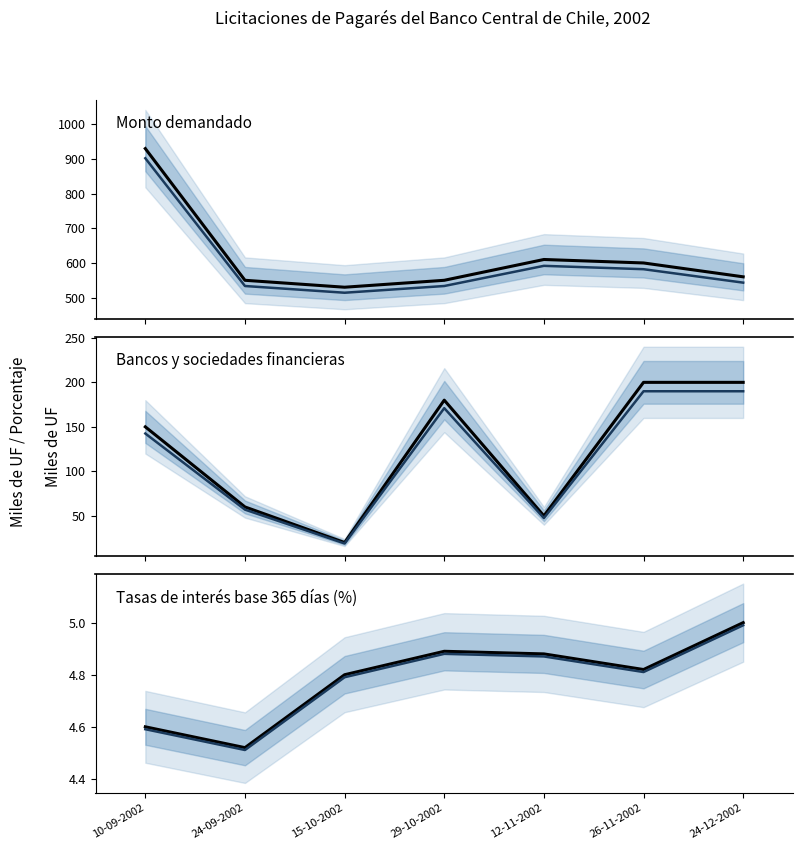

Which series has the largest total across all categories?

Monto demandado (miles de UF)